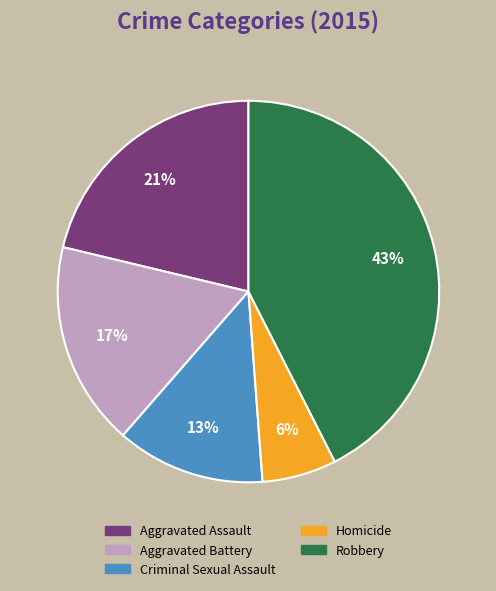

Which category has the smallest portion of the pie?

Homicide